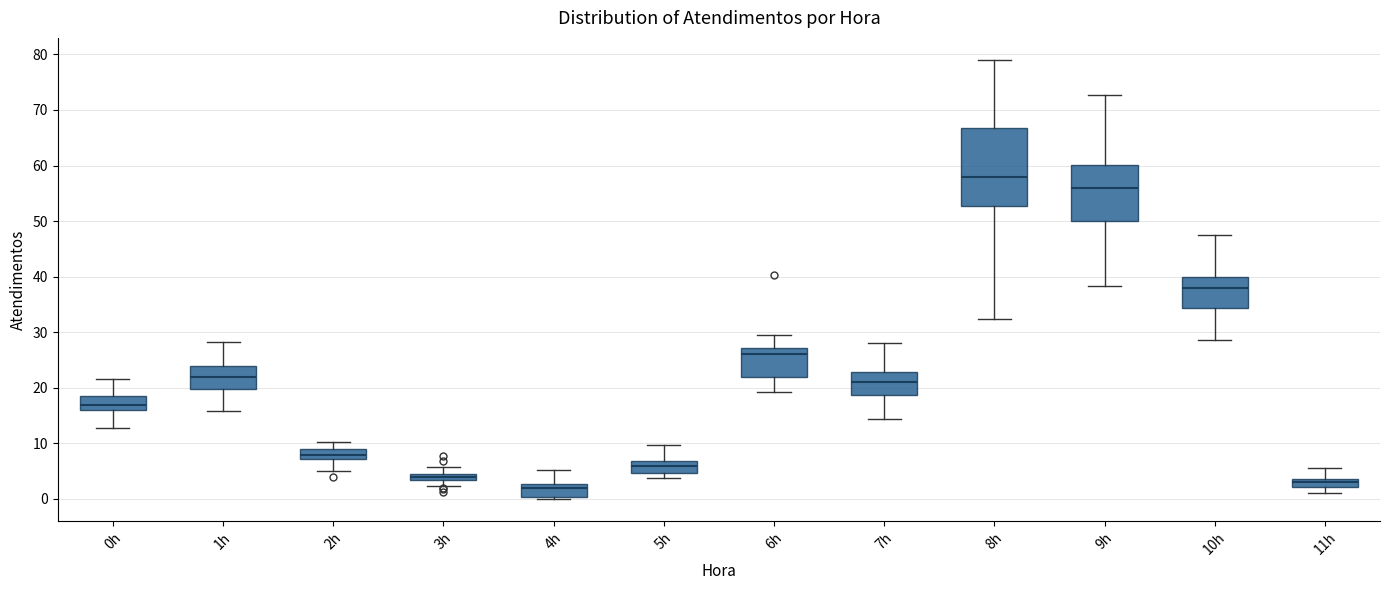

Which box has the highest median line?

8h